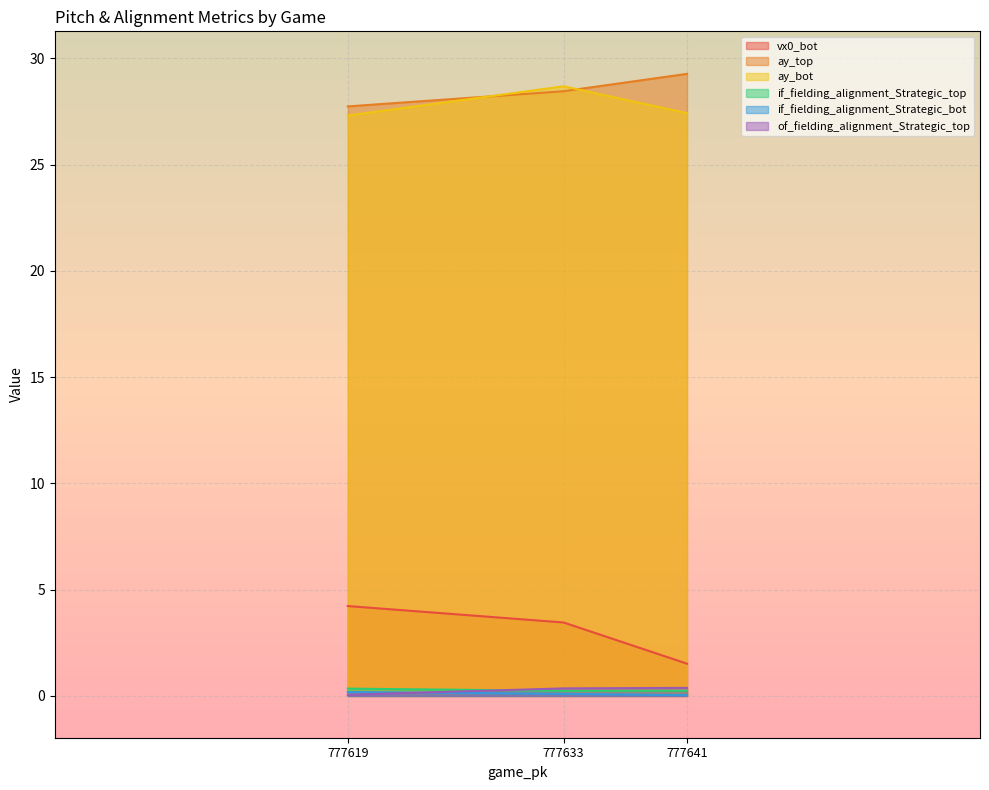

What is the highest value of the ay_bot series?

28.7